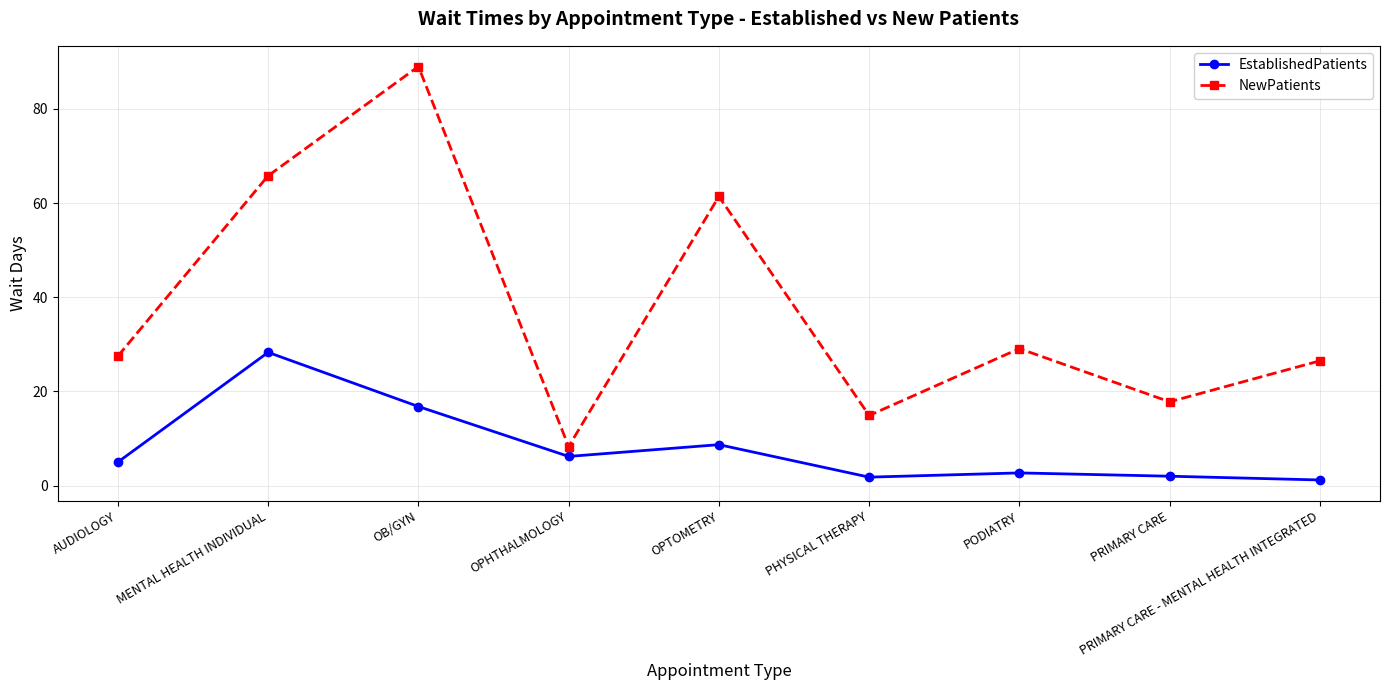

What is the sum of all EstablishedPatients values?

72.7